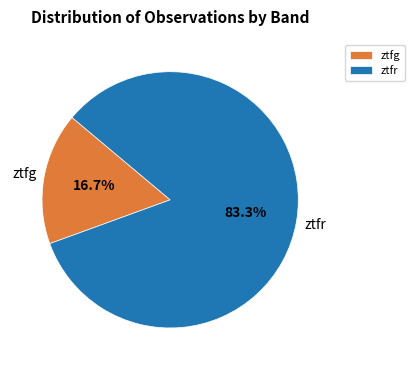

Which category has the smallest portion of the pie?

ztfg